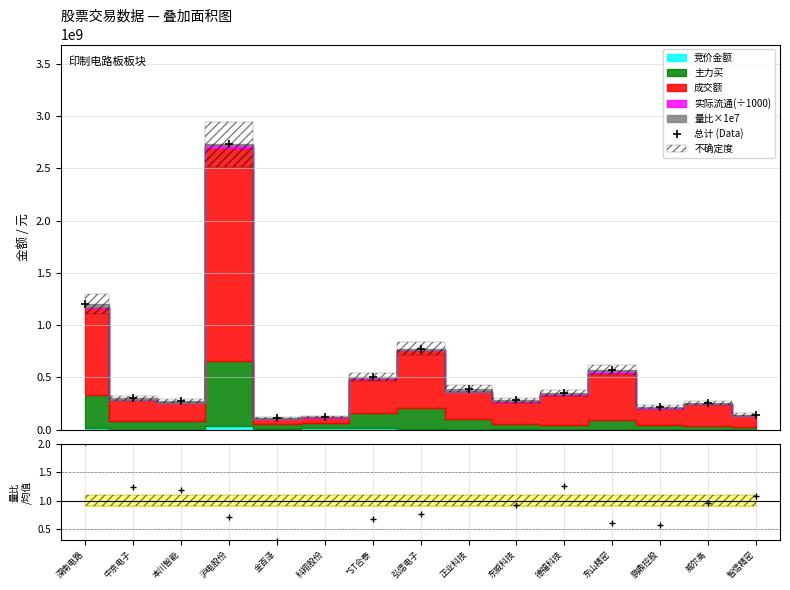

True or false: 总计 (Data) has more than 2 points higher than both neighbors.

True